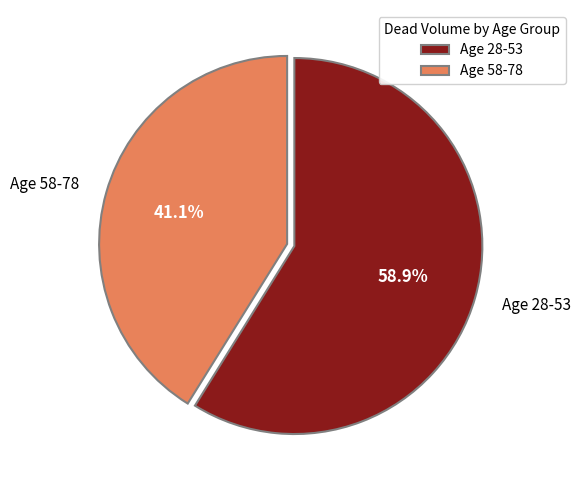

Combined, do Age 58-78 and Age 28-53 account for over 50%?

Yes